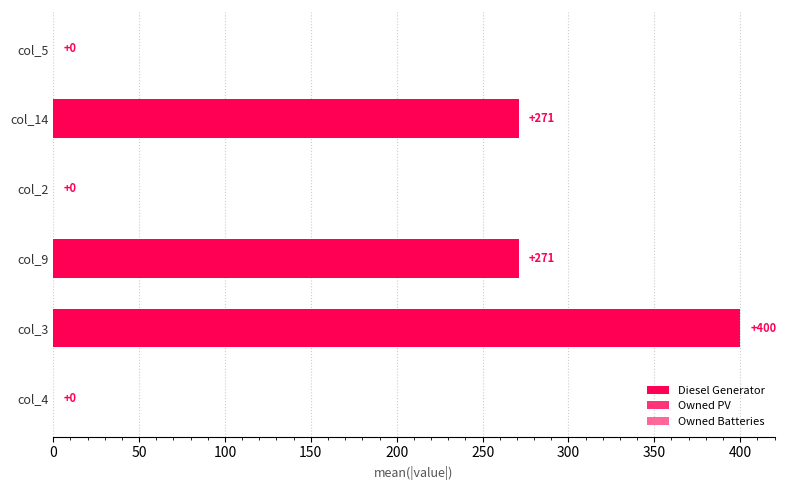

What value does the data have at col_3?

400